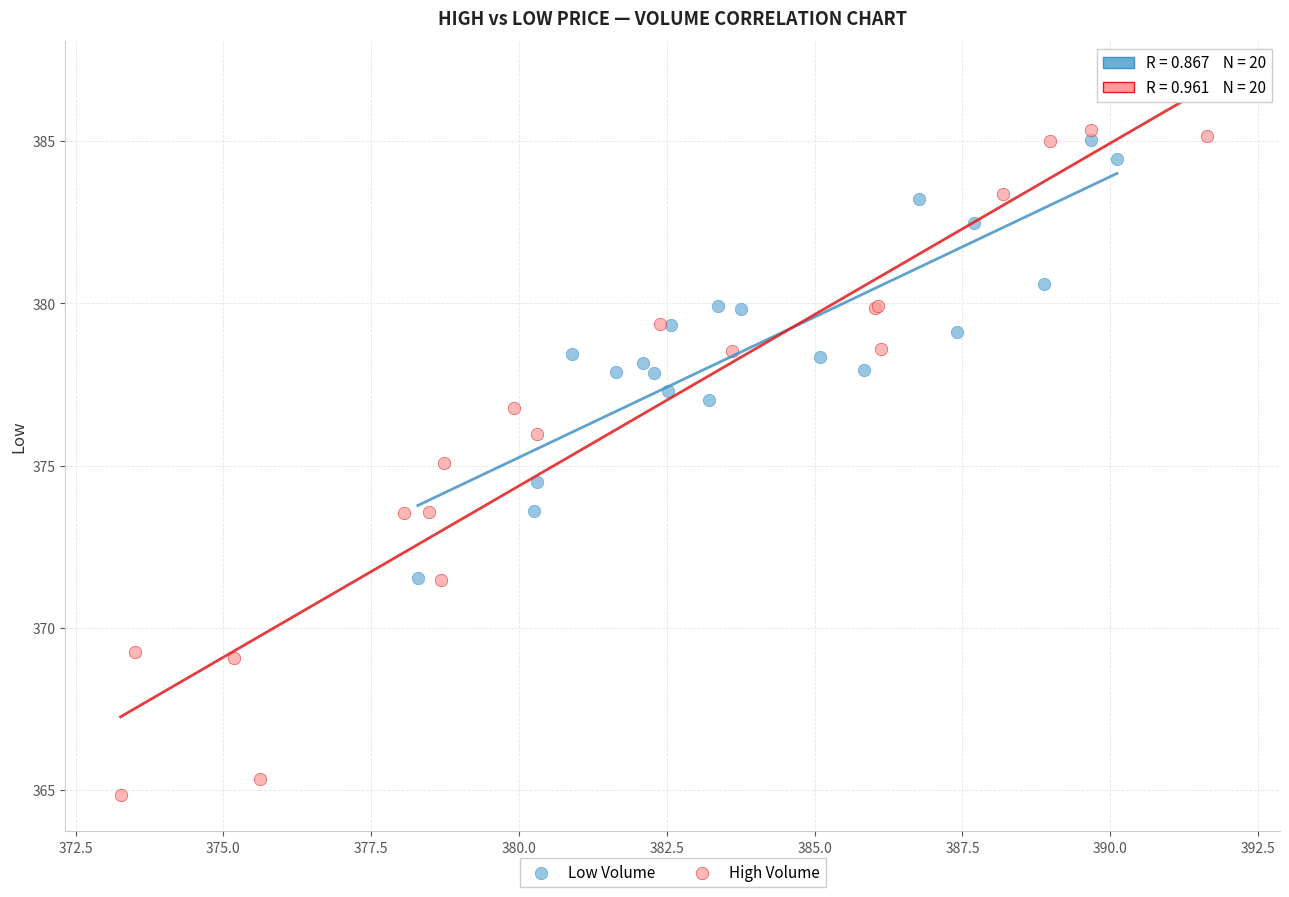

Which series has the largest Y range (max minus min)?

High Volume